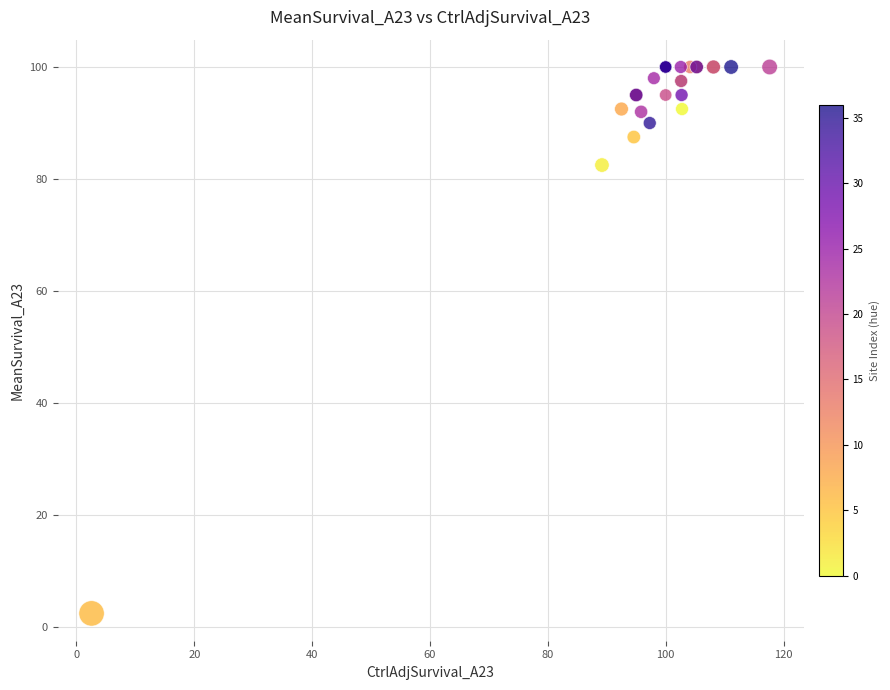

What Y value in the scatter plot is closest to 51?

82.5